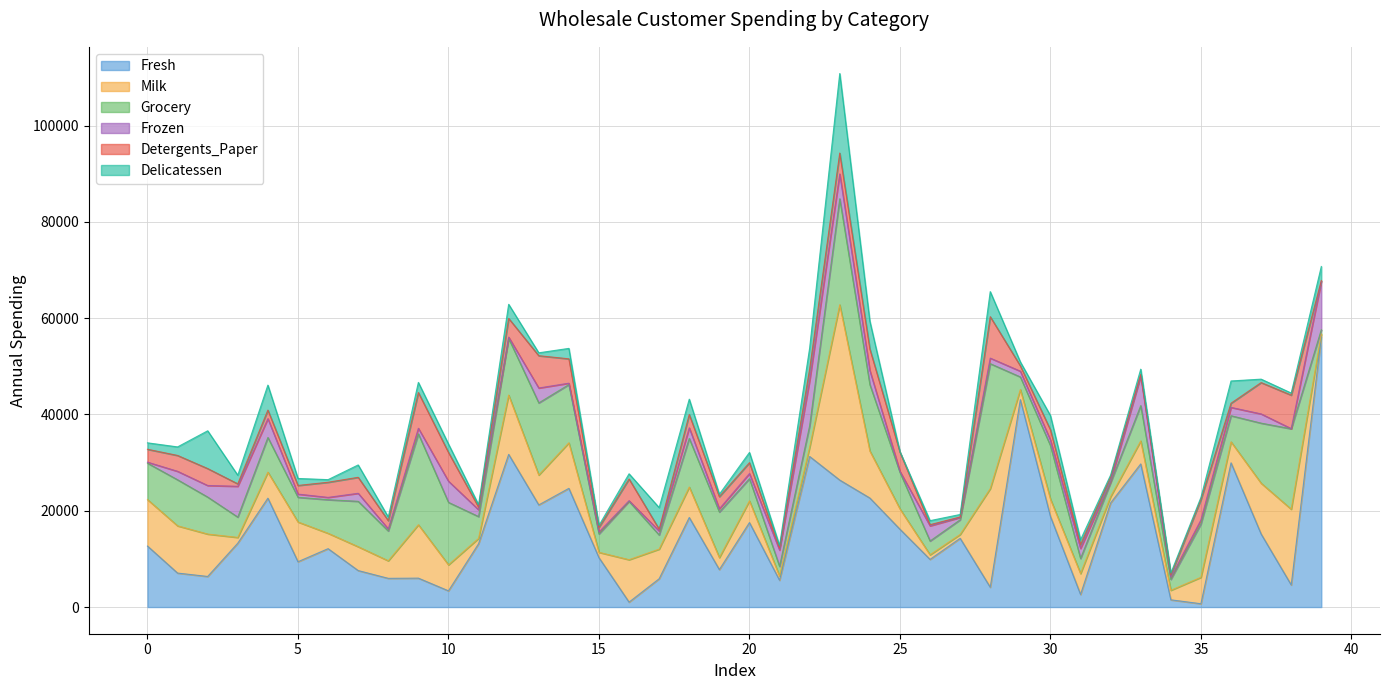

How many lines are shown in the chart?

6